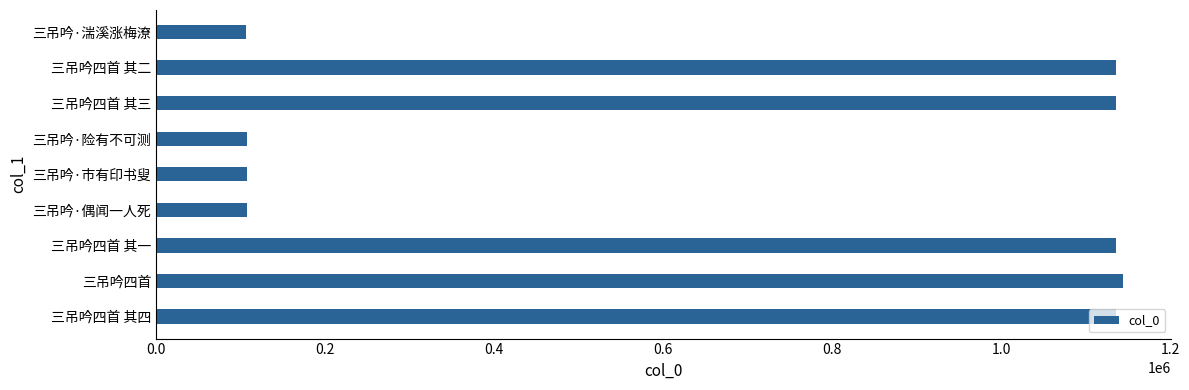

How many values are below 1135796?

4